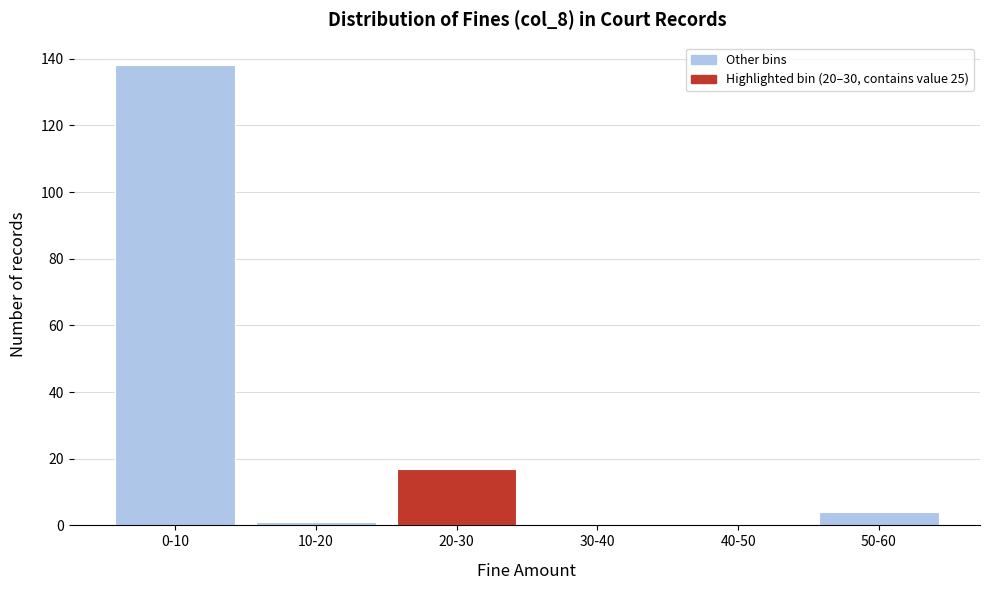

Reading right to left, transcribe all the data shown in this chart.

50-60=4	40-50=0	30-40=0	20-30=17	10-20=1	0-10=138